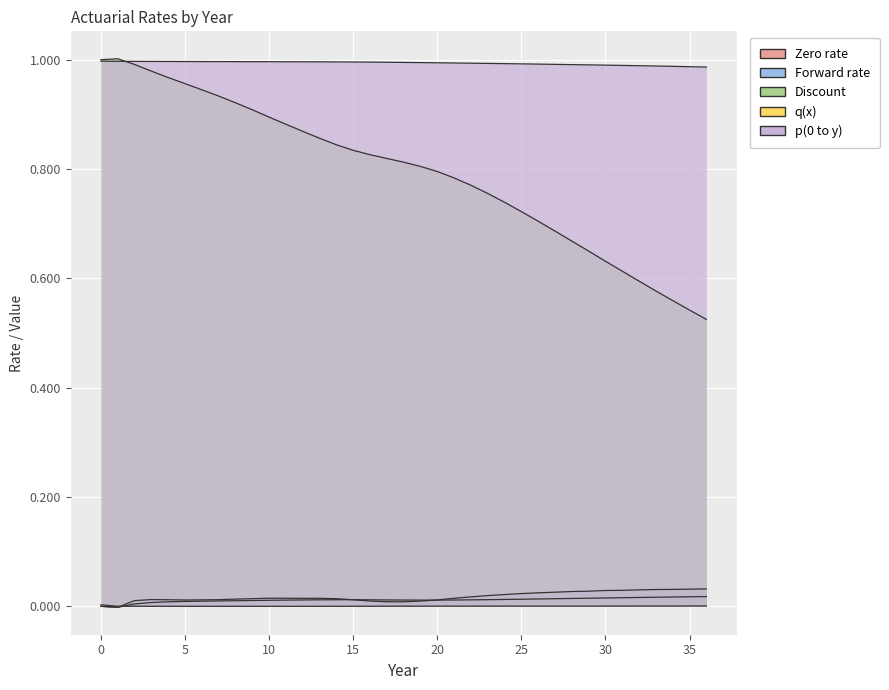

At which category does the chart reach its minimum across all series?

1